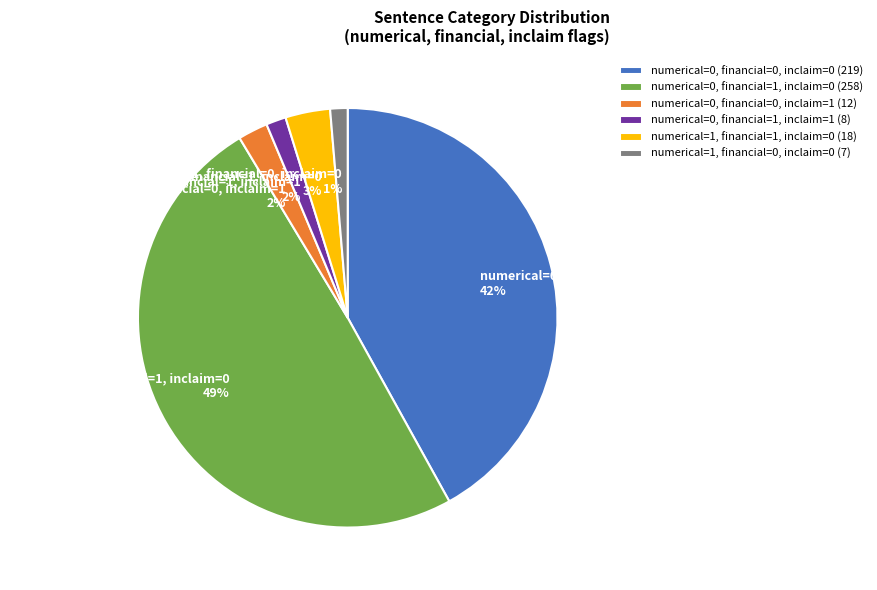

To the nearest percent, what is the difference between the numerical=0, financial=0, inclaim=0 and numerical=0, financial=1, inclaim=1 slice percentages?

40%